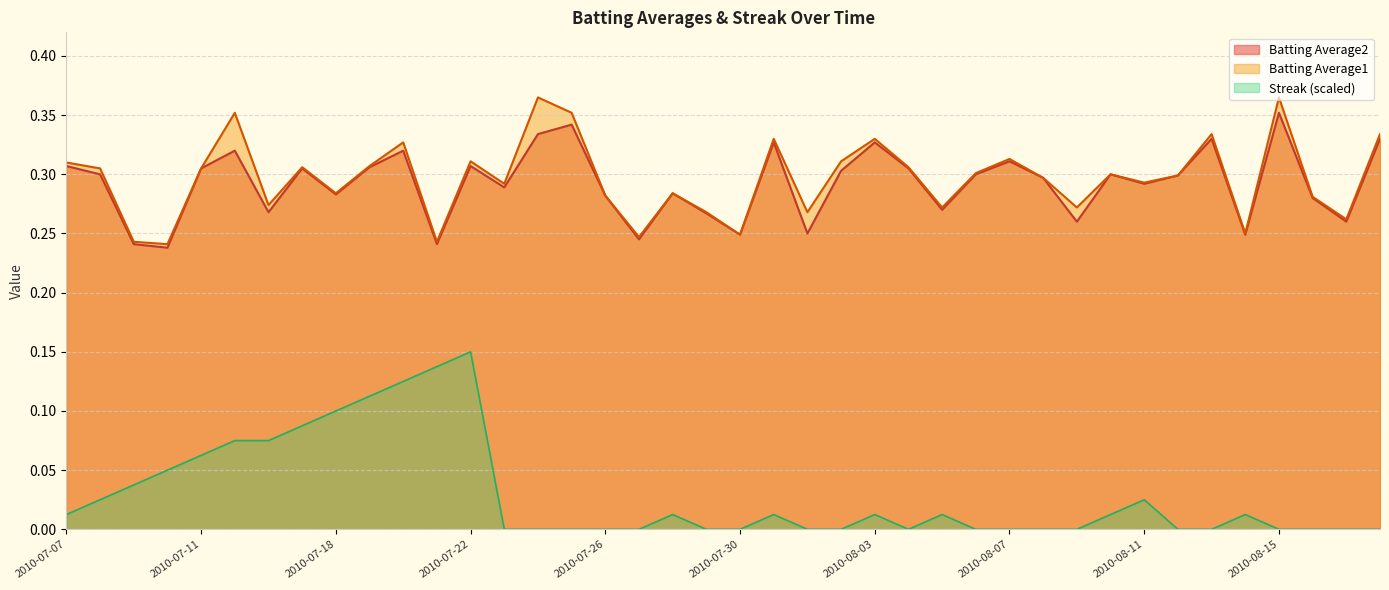

What is the minimum value for Batting Average1?

0.2